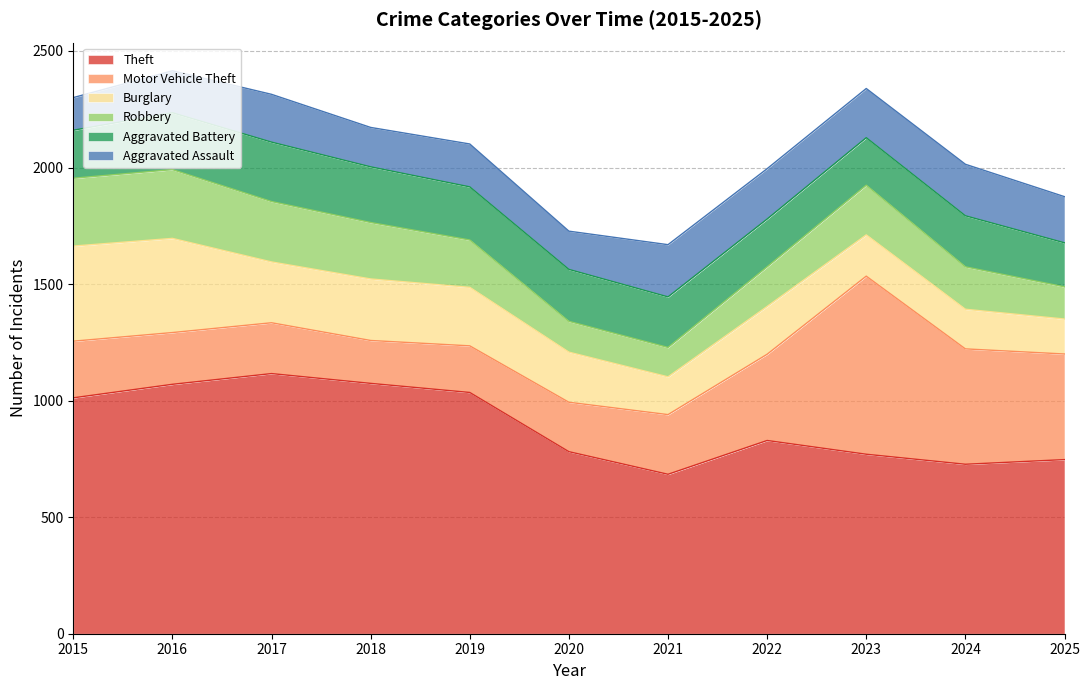

Reading right to left, transcribe all the data shown in this chart.

Theft: 2025=747	2024=727	2023=770	2022=829	2021=684	2020=781	2019=1035	2018=1074	2017=1116	2016=1070	2015=1012
Motor Vehicle Theft: 2025=453	2024=495	2023=764	2022=370	2021=256	2020=212	2019=200	2018=184	2017=218	2016=222	2015=243
Burglary: 2025=150	2024=170	2023=177	2022=205	2021=162	2020=215	2019=251	2018=264	2017=261	2016=404	2015=408
Robbery: 2025=138	2024=182	2023=213	2022=170	2021=126	2020=132	2019=203	2018=242	2017=259	2016=295	2015=291
Aggravated Battery: 2025=189	2024=219	2023=204	2022=205	2021=217	2020=223	2019=228	2018=239	2017=255	2016=244	2015=206
Aggravated Assault: 2025=198	2024=221	2023=211	2022=216	2021=224	2020=164	2019=184	2018=169	2017=205	2016=180	2015=140